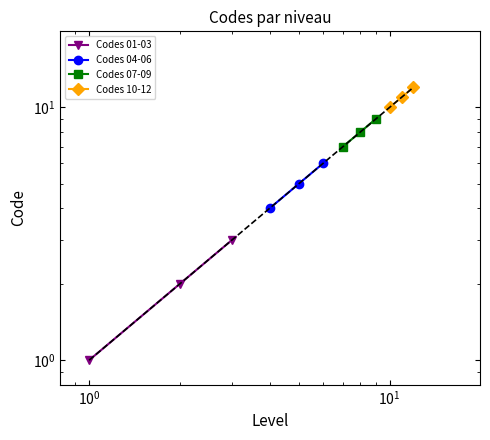

Which series has the largest range (max minus min)?

Codes 01-03